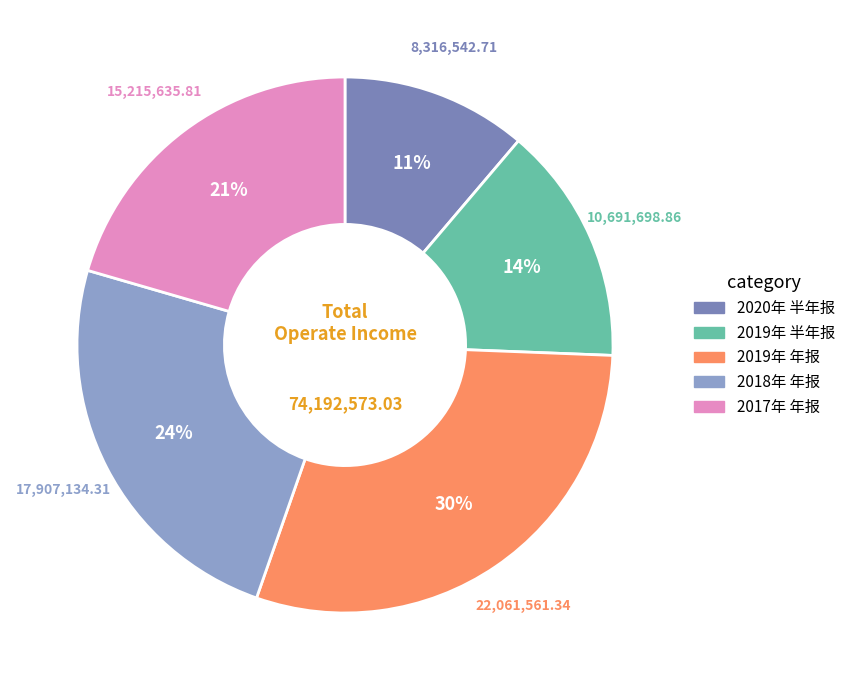

To the nearest percent, what is the difference between the 2020年 半年报 and 2019年 半年报 slice percentages?

3%